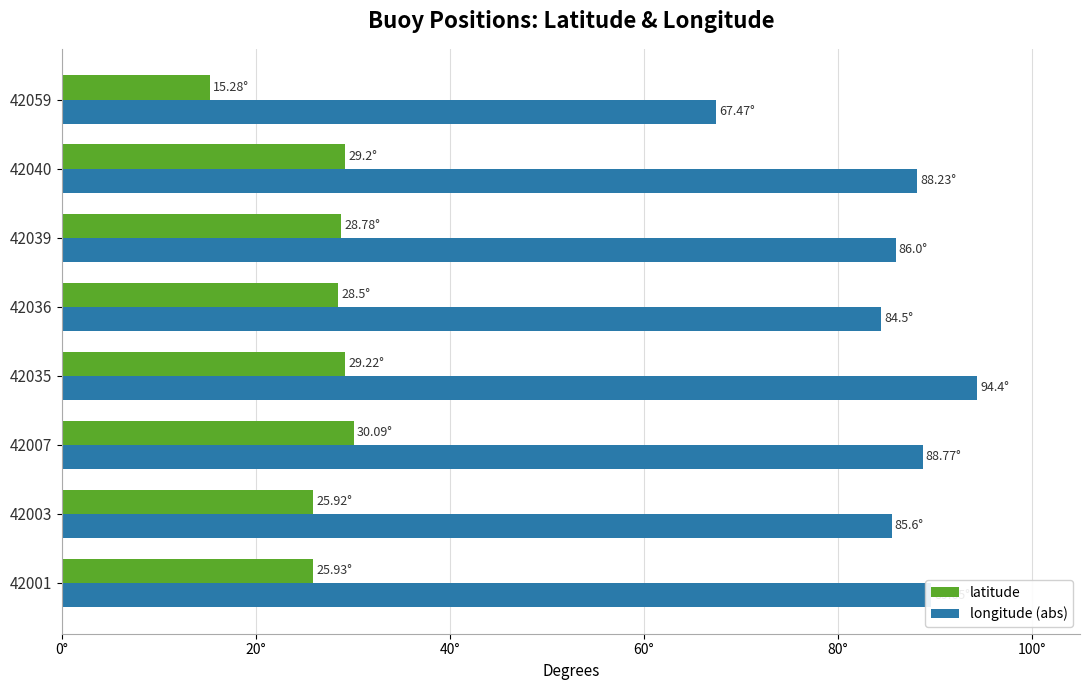

What position from the left is 0°?

1